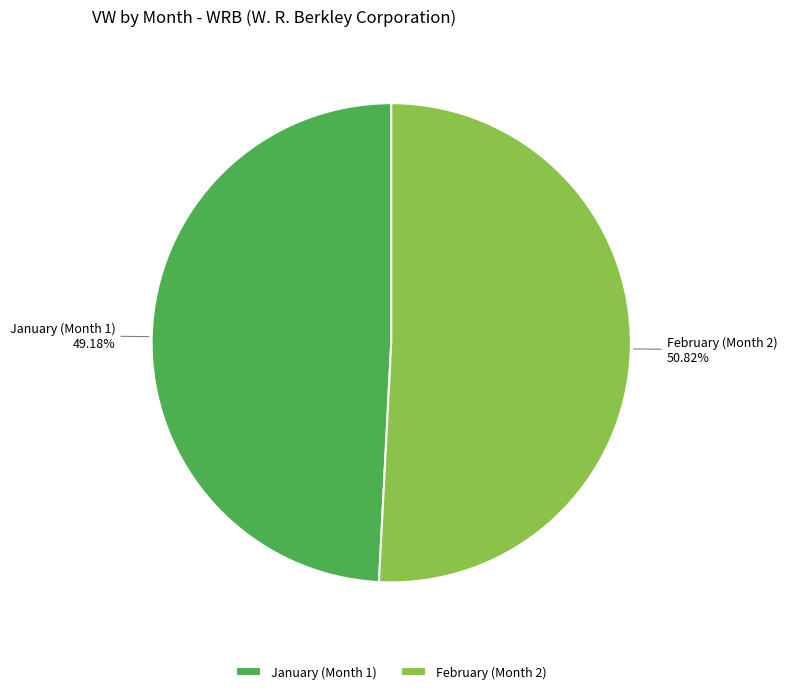

Does any single category account for the majority?

Yes